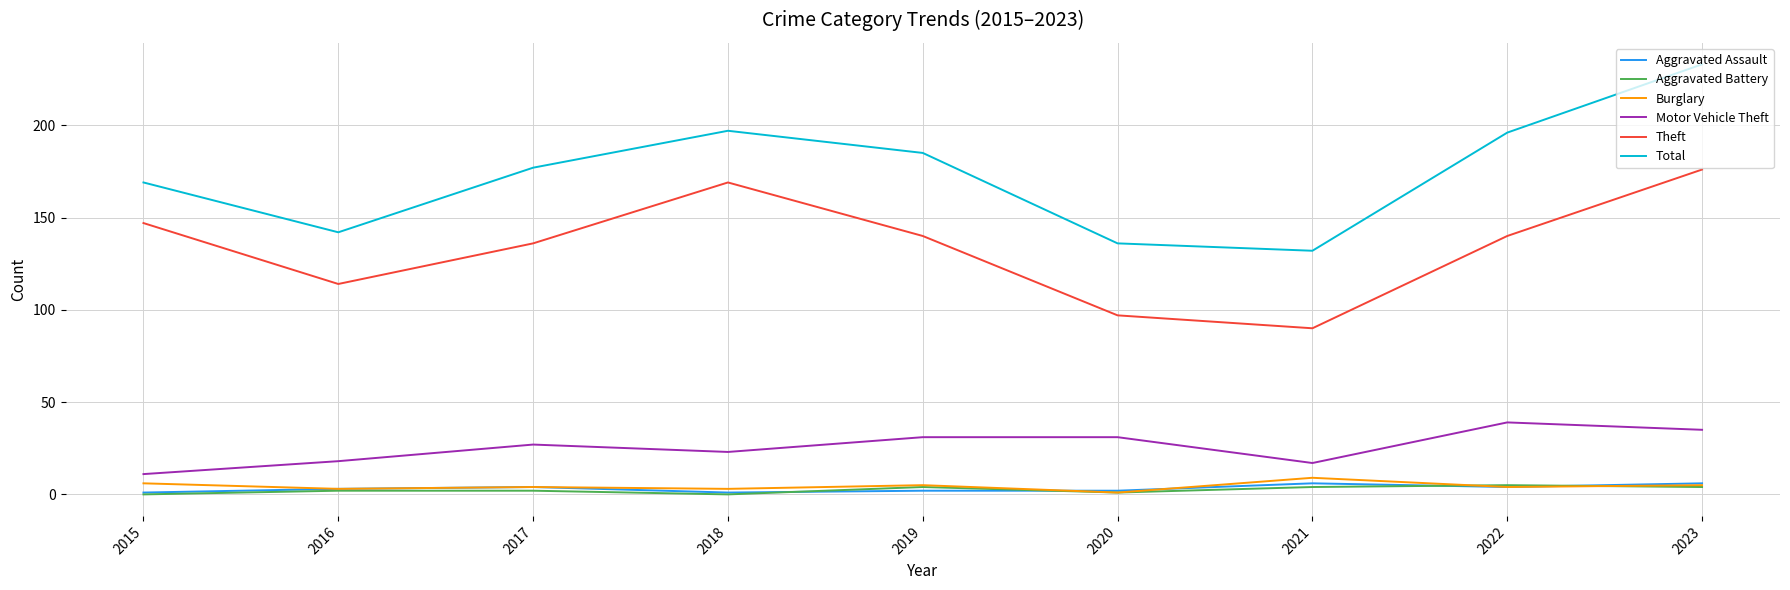

The Theft series shows 140 at 2022. True or false?

True